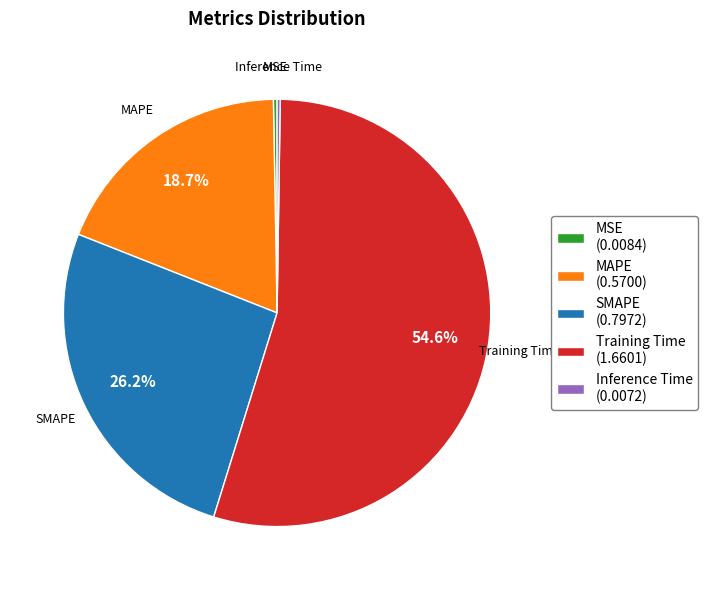

What is the total percentage of MAPE (0.5700) and Training Time (1.6601)?

73.3%